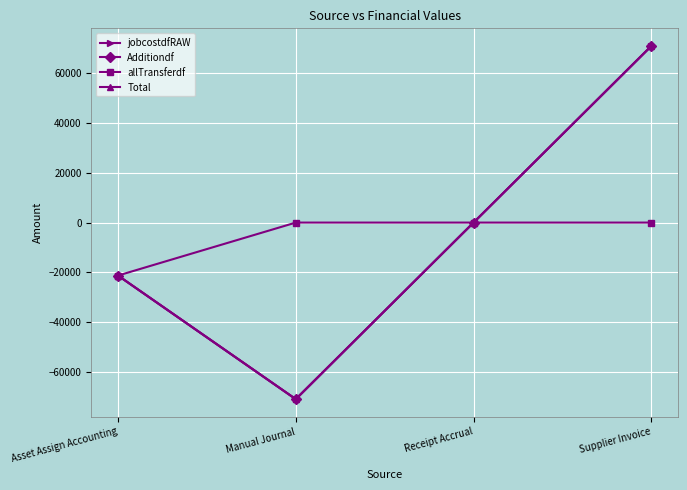

What is the label of the 1st point from the left?

Asset Assign Accounting